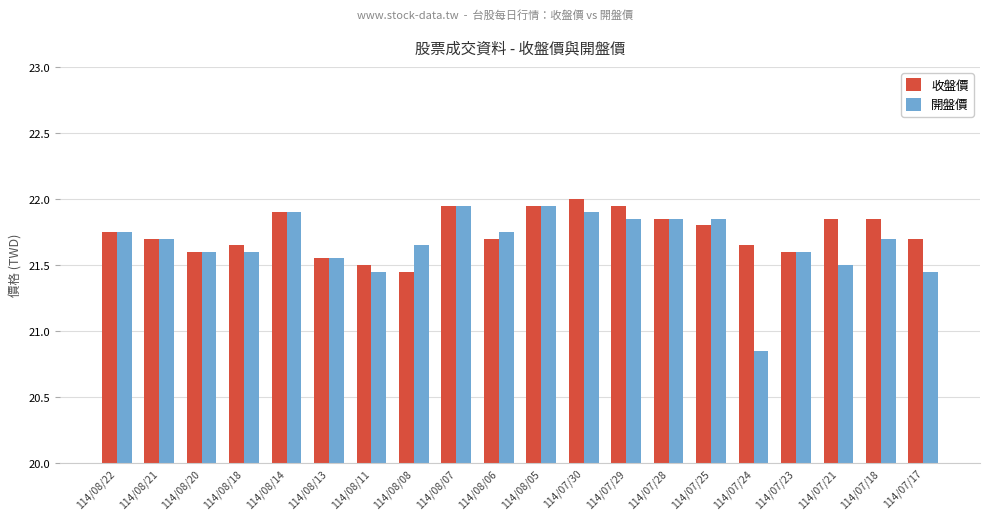

True or false: 開盤價 has a value of 21.7 at 114/08/21.

True